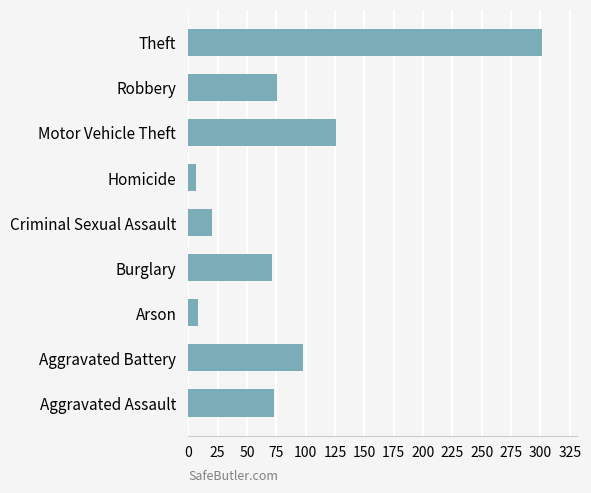

Where is the data nearest to the value 154?

Motor Vehicle Theft